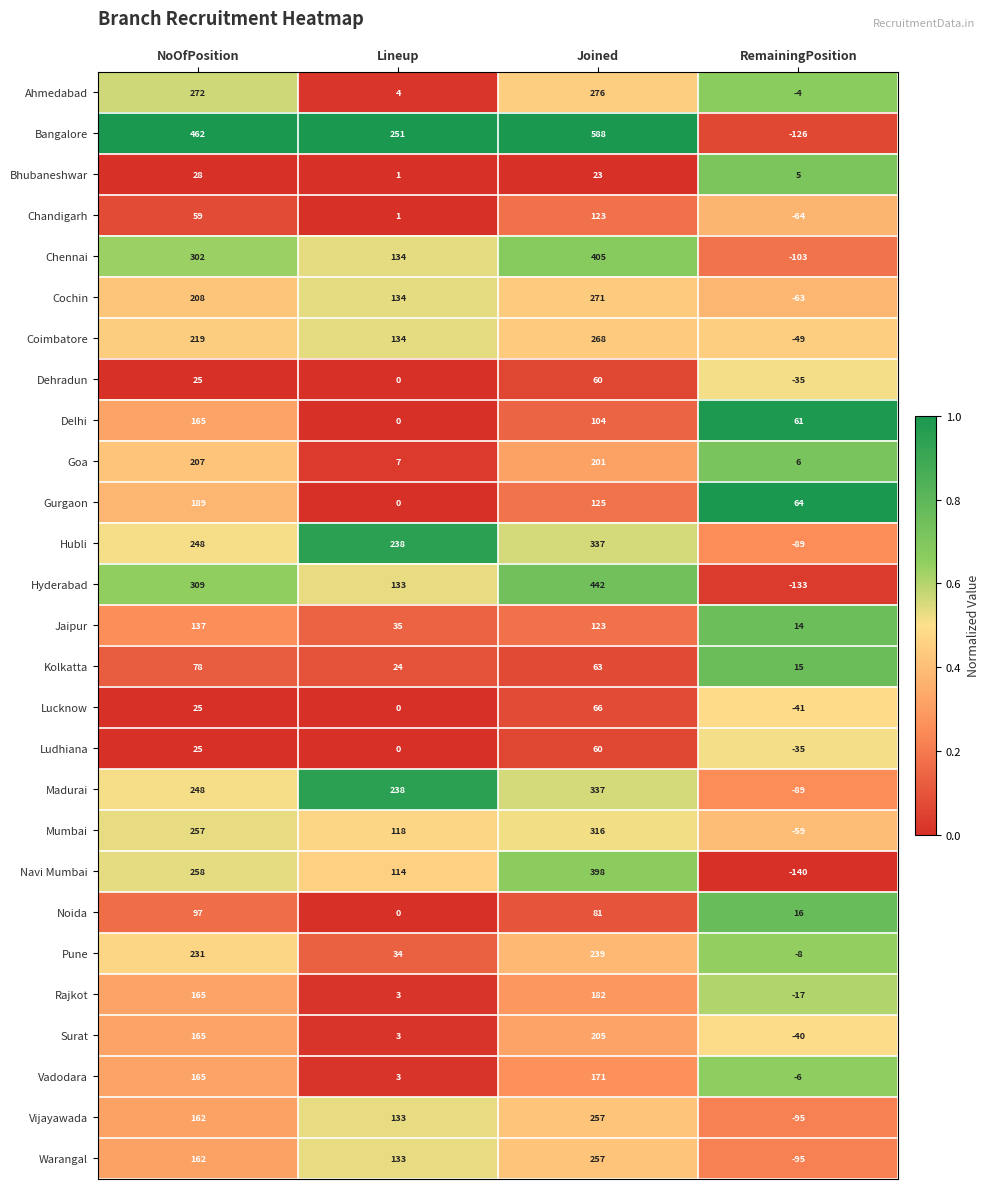

The value of Gurgaon at RemainingPosition is 64. True or false?

True